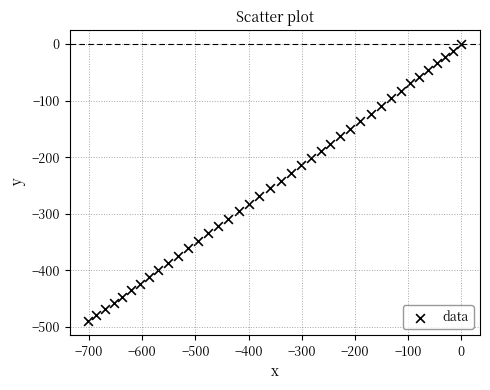

What is the range of X values (max minus min)?

701.4